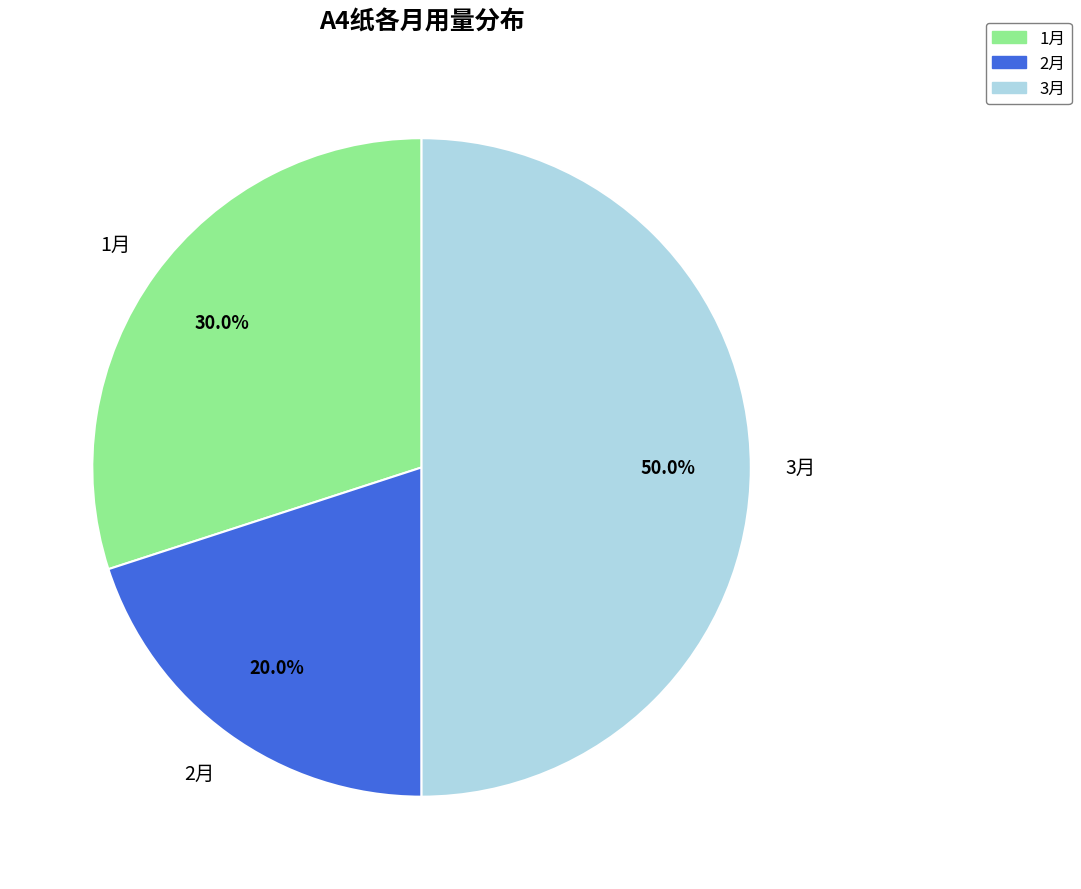

How many segments does this pie chart have?

3